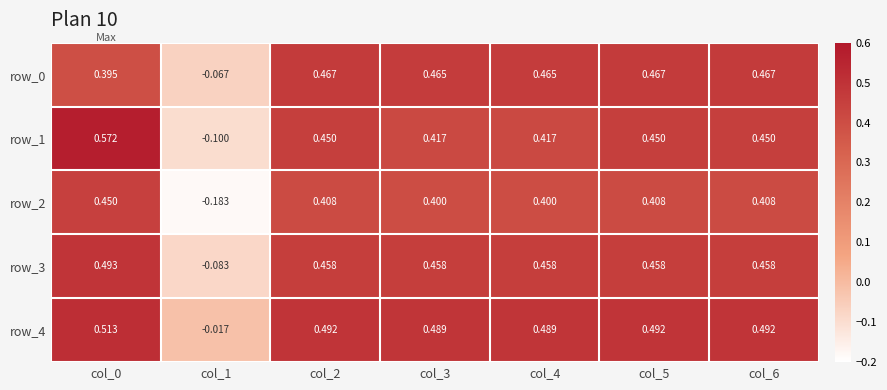

Is the value of row_2 at col_6 greater than the value of row_3 at col_1?

Yes